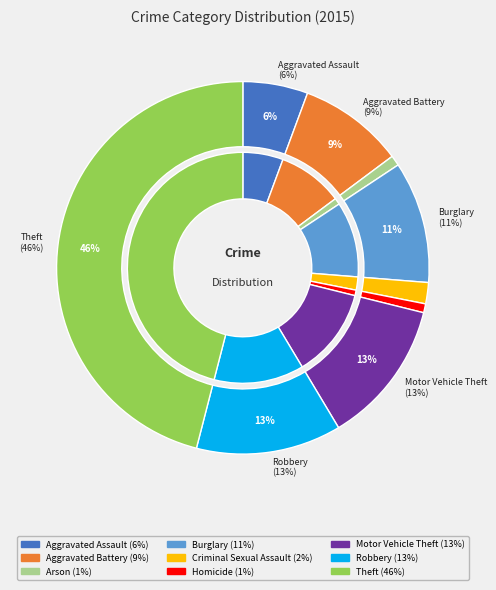

True or false: Criminal Sexual Assault accounts for 2% of the total.

True